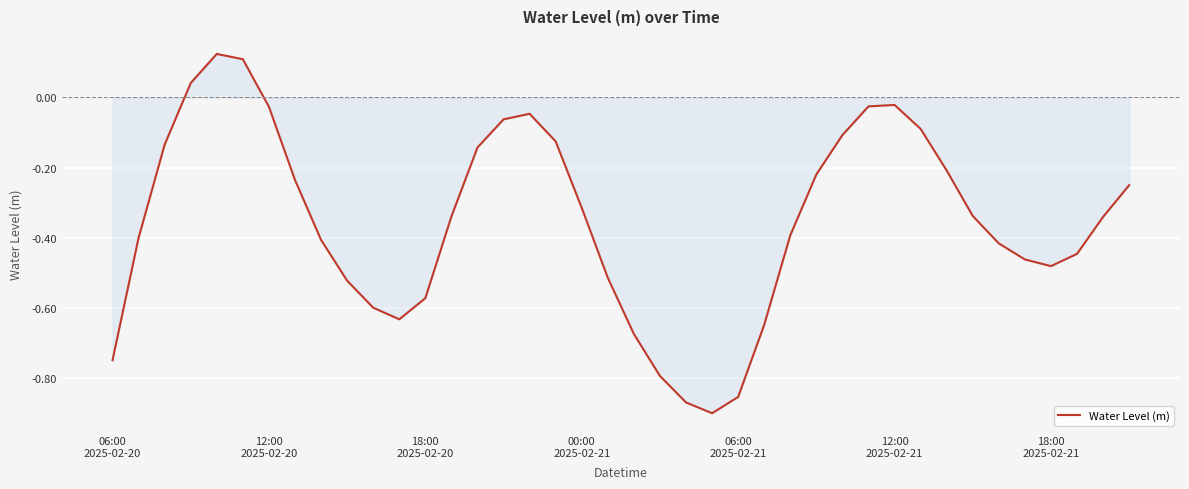

How many points are lower than both their immediate neighbors (excluding endpoints)?

3